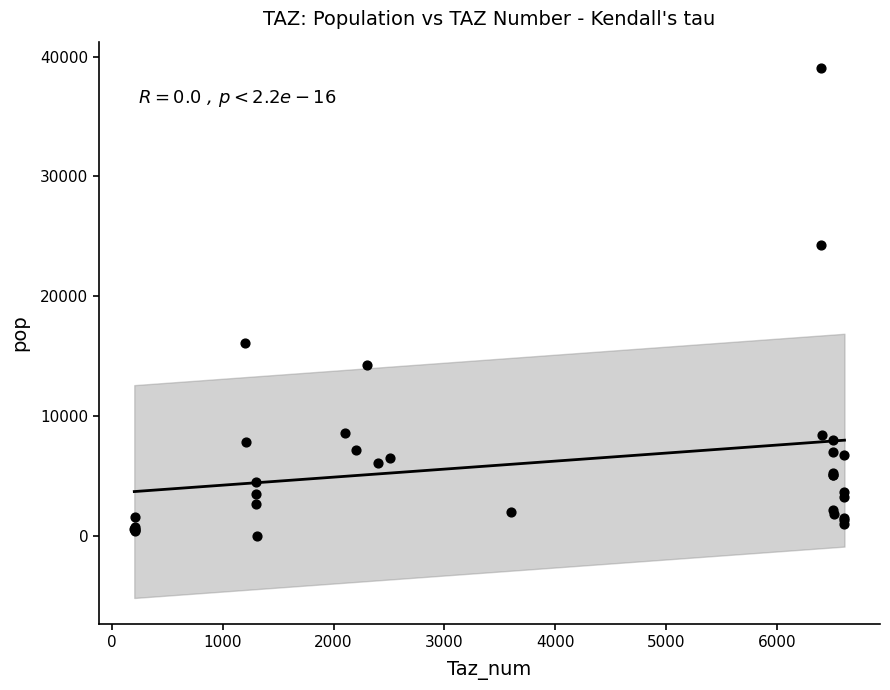

What Y value in the scatter plot is closest to 19530?

16066.2